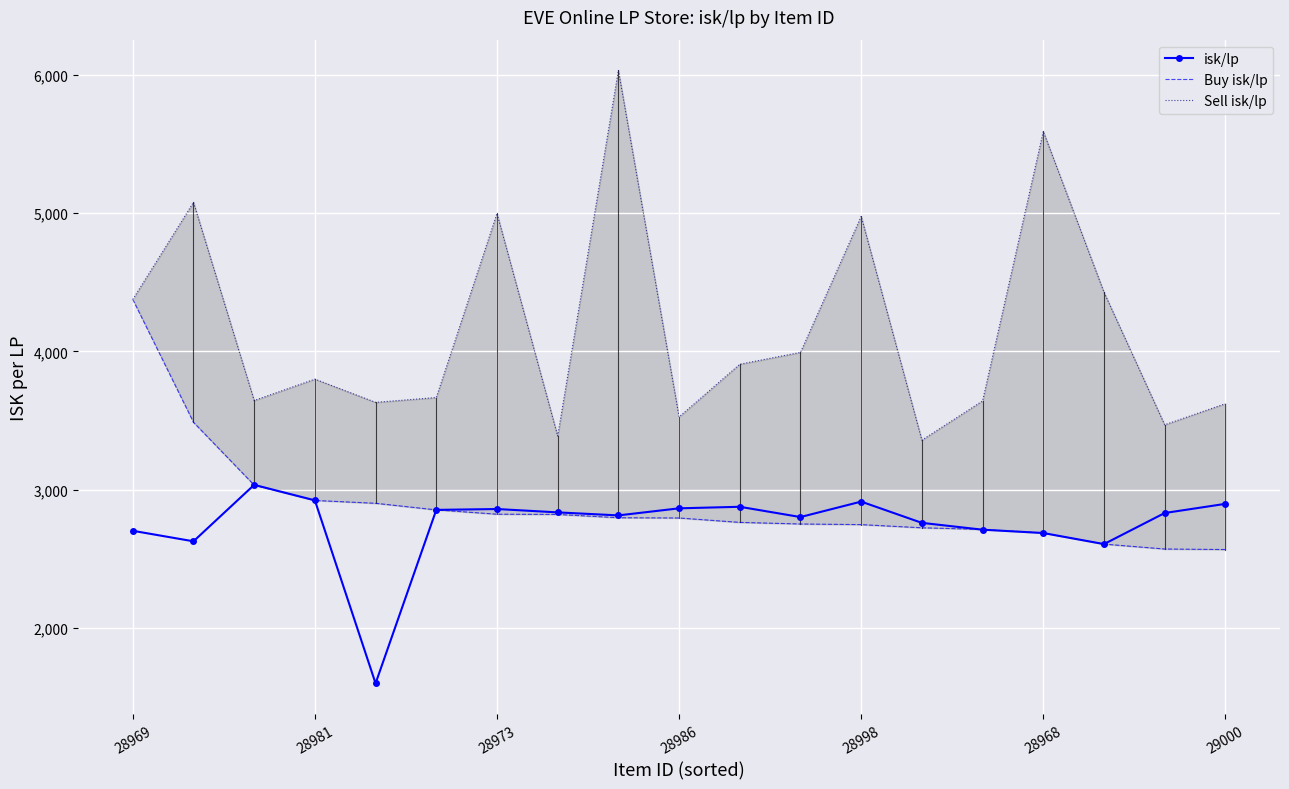

Is it true that isk/lp equals 2865.4 at 28986?

True